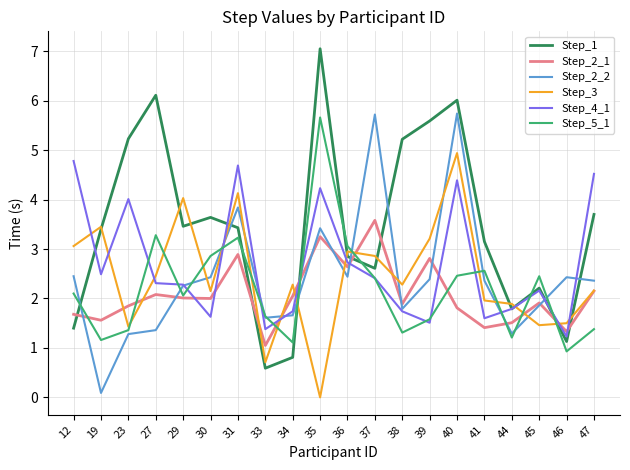

Read the Step_4_1 value at 12.

4.8